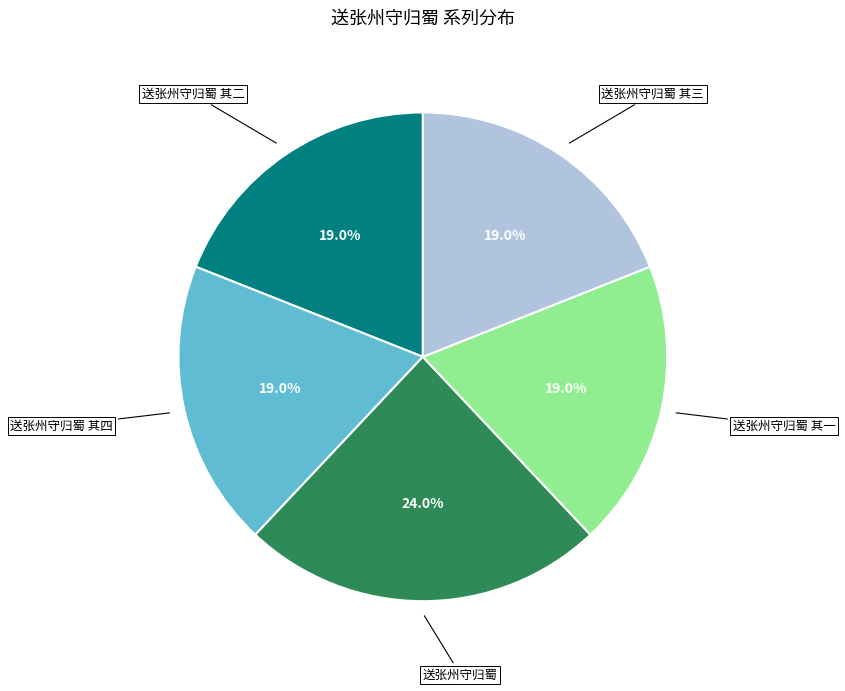

Does any single category account for the majority?

No